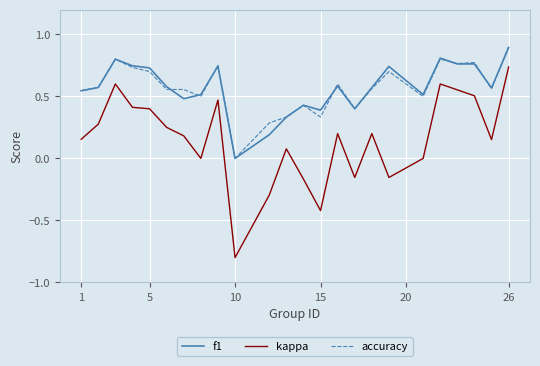

What is the maximum value for f1?

0.9